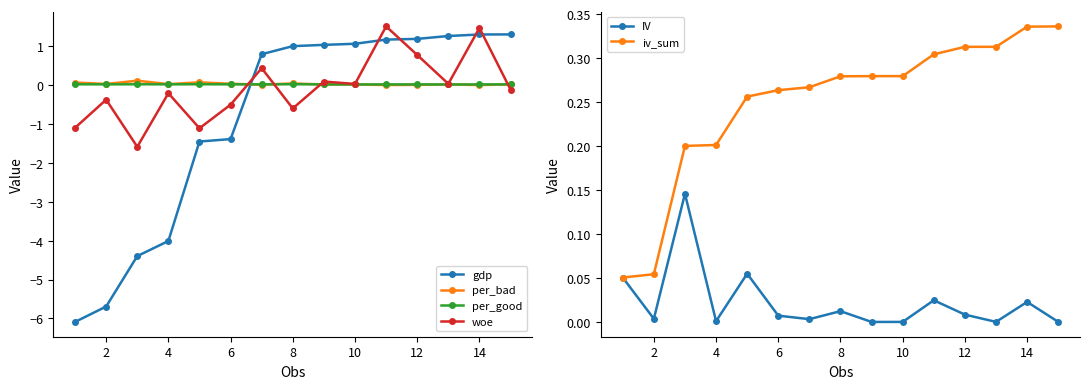

The iv_sum series shows 0.0 at 4. True or false?

False